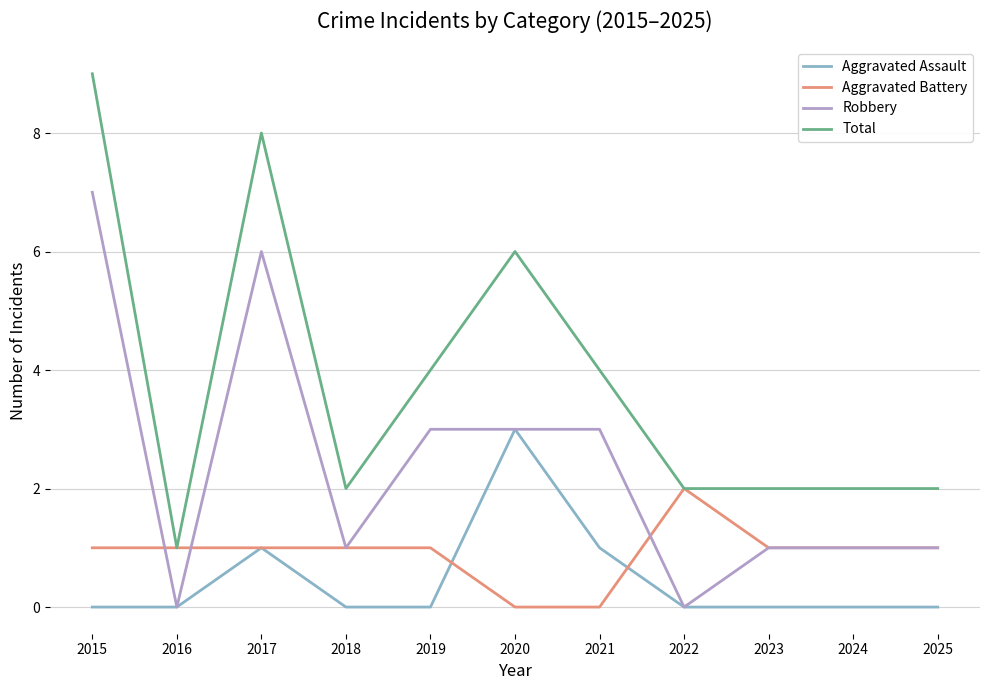

Reading left to right, list all the values displayed in this chart.

Aggravated Assault: 2015=0	2016=0	2017=1	2018=0	2019=0	2020=3	2021=1	2022=0	2023=0	2024=0	2025=0
Aggravated Battery: 2015=1	2016=1	2017=1	2018=1	2019=1	2020=0	2021=0	2022=2	2023=1	2024=1	2025=1
Robbery: 2015=7	2016=0	2017=6	2018=1	2019=3	2020=3	2021=3	2022=0	2023=1	2024=1	2025=1
Total: 2015=9	2016=1	2017=8	2018=2	2019=4	2020=6	2021=4	2022=2	2023=2	2024=2	2025=2